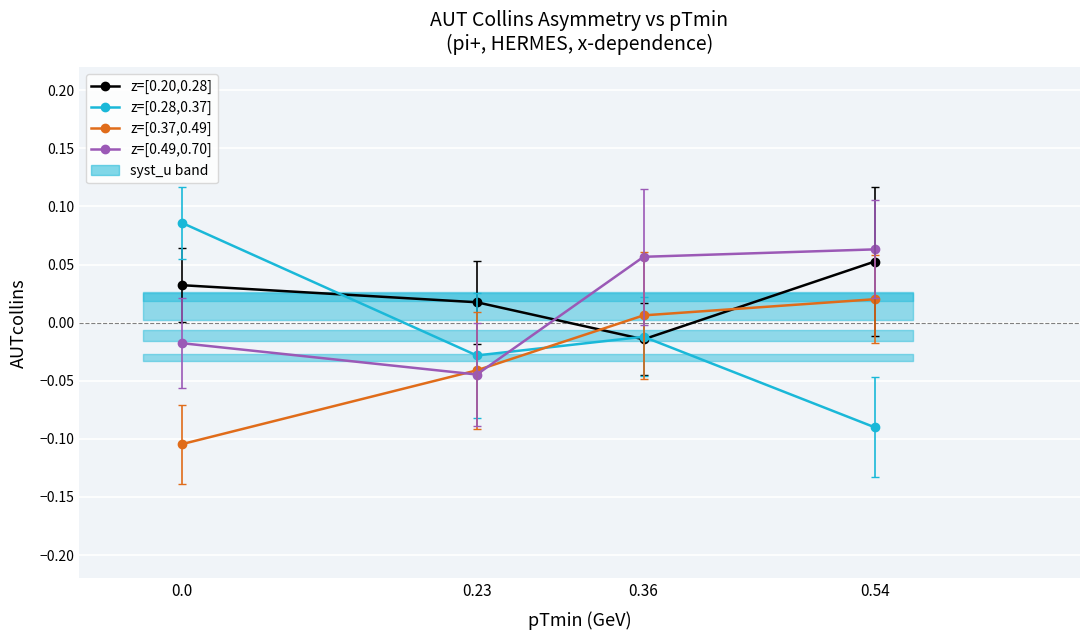

At which category does z=[0.28,0.37] reach its first local peak?

0.36